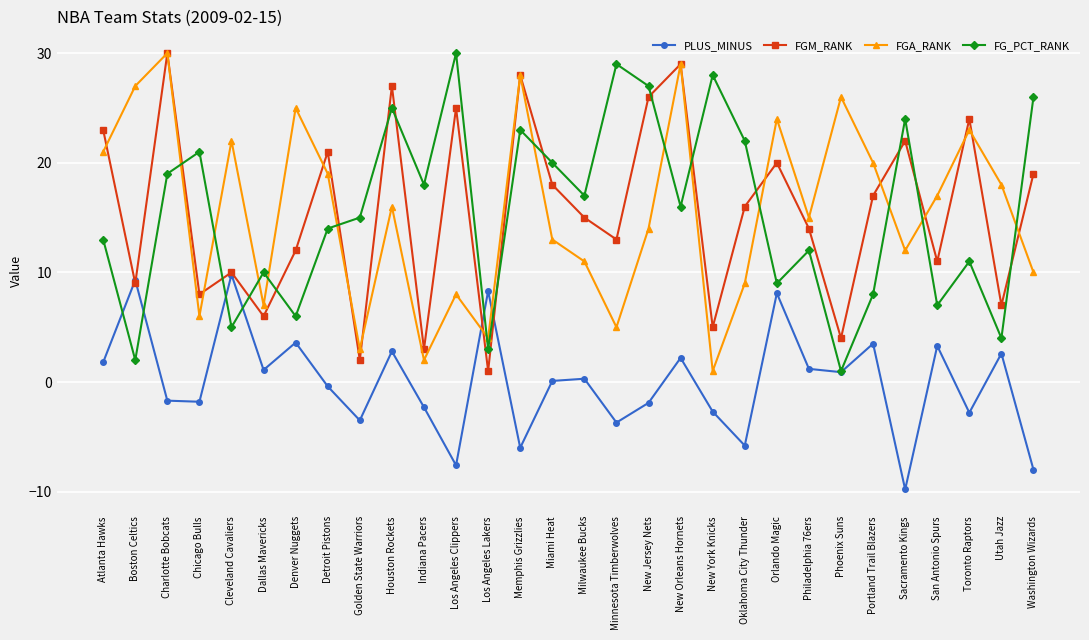

How many lines are shown in the chart?

4